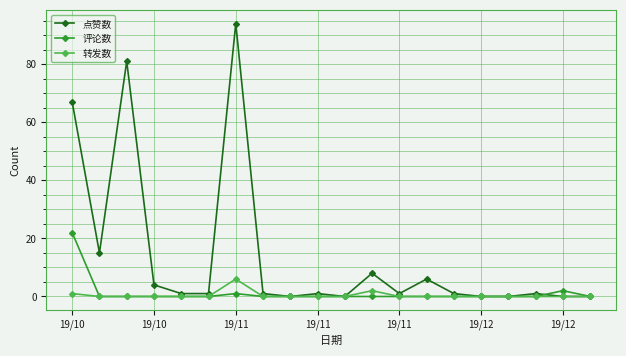

How many series are shown in this chart?

3